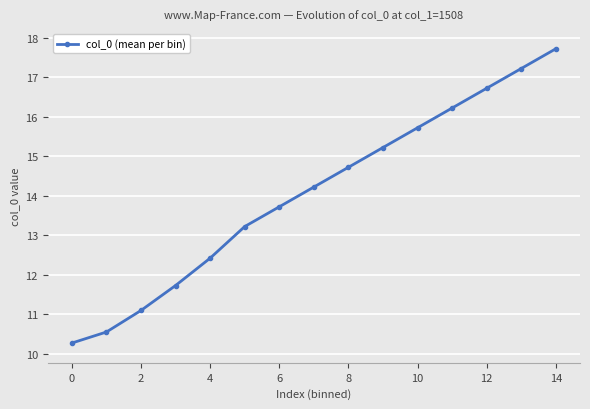

True or false: there are more than 1 points higher than both neighbors.

False